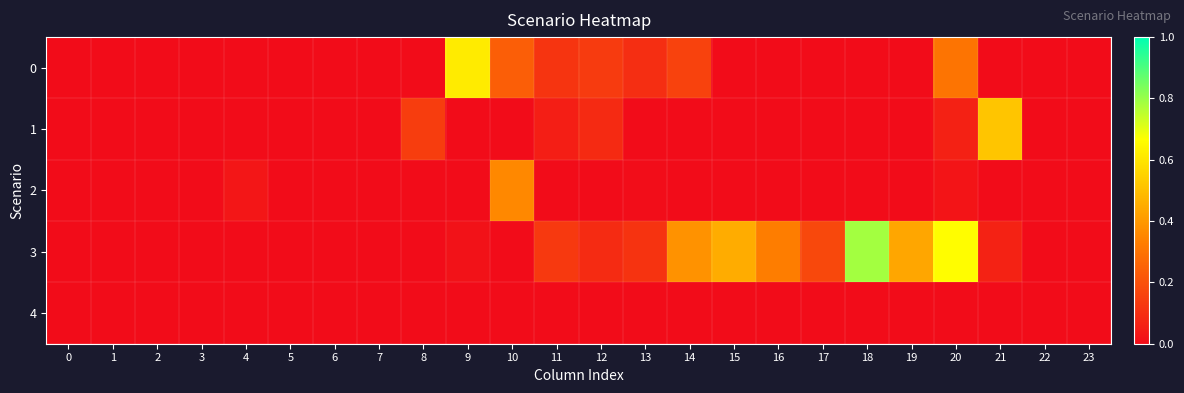

At how many categories does at least one series exceed 0?

15